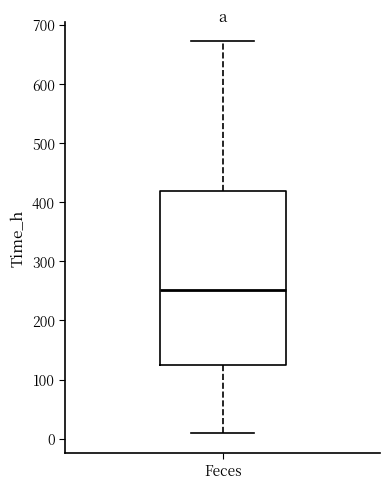

Read this box plot against the y-axis: the position of the median line, the range covered by the box, and the ends of both whiskers. The values are not printed on the chart, so give them approximately, as read against the axis.

median 250, box 130 to 420, whiskers 10 to 670